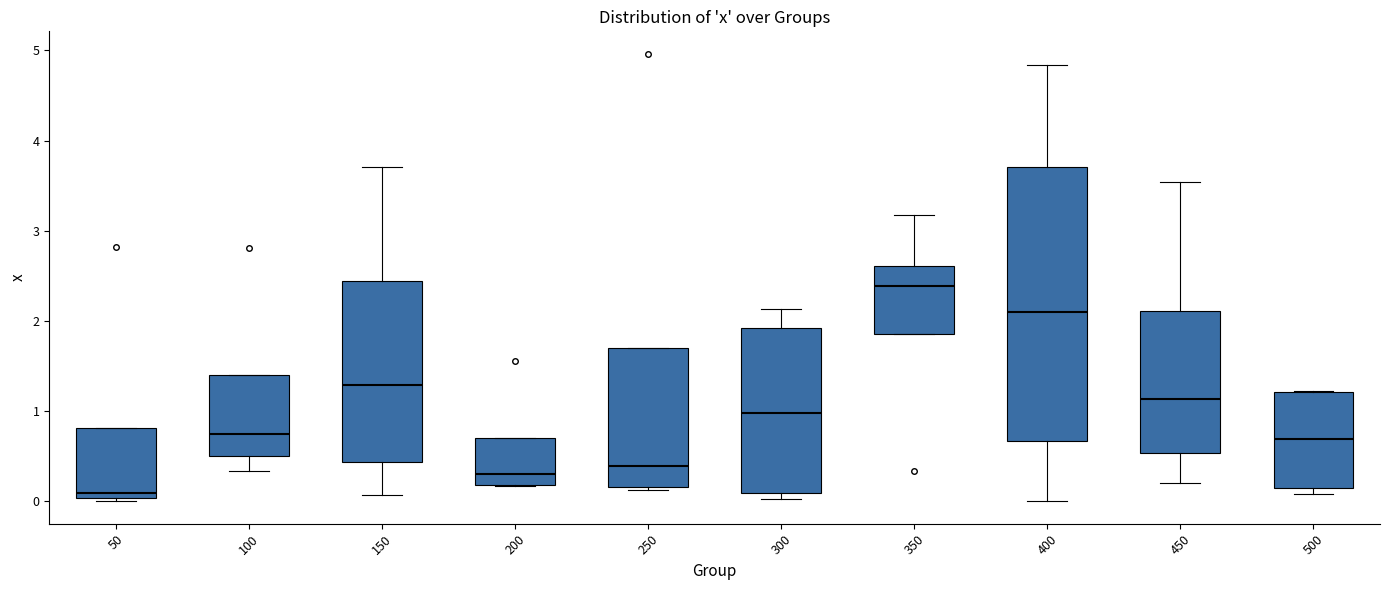

Reading left to right, read every box against the y-axis: the position of its median line, the range the box covers, and the ends of its whiskers. The values are not printed on the chart, so give them approximately, as read against the axis.

50: median 0.1, box 0.0 to 0.8, whiskers 0.0 (just below the box's lower edge) to 0.8
100: median 0.7, box 0.5 to 1.4, whiskers 0.3 to 1.4
150: median 1.3, box 0.4 to 2.4, whiskers 0.1 to 3.7
200: median 0.3, box 0.2 to 0.7, whiskers 0.2 to 0.7
250: median 0.4, box 0.2 to 1.7, whiskers 0.1 to 1.7
300: median 1.0, box 0.1 to 1.9, whiskers 0.0 to 2.1
350: median 2.4, box 1.9 to 2.6, whiskers 1.9 to 3.2
400: median 2.1, box 0.7 to 3.7, whiskers 0.0 to 4.8
450: median 1.1, box 0.5 to 2.1, whiskers 0.2 to 3.5
500: median 0.7, box 0.2 to 1.2, whiskers 0.1 to 1.2